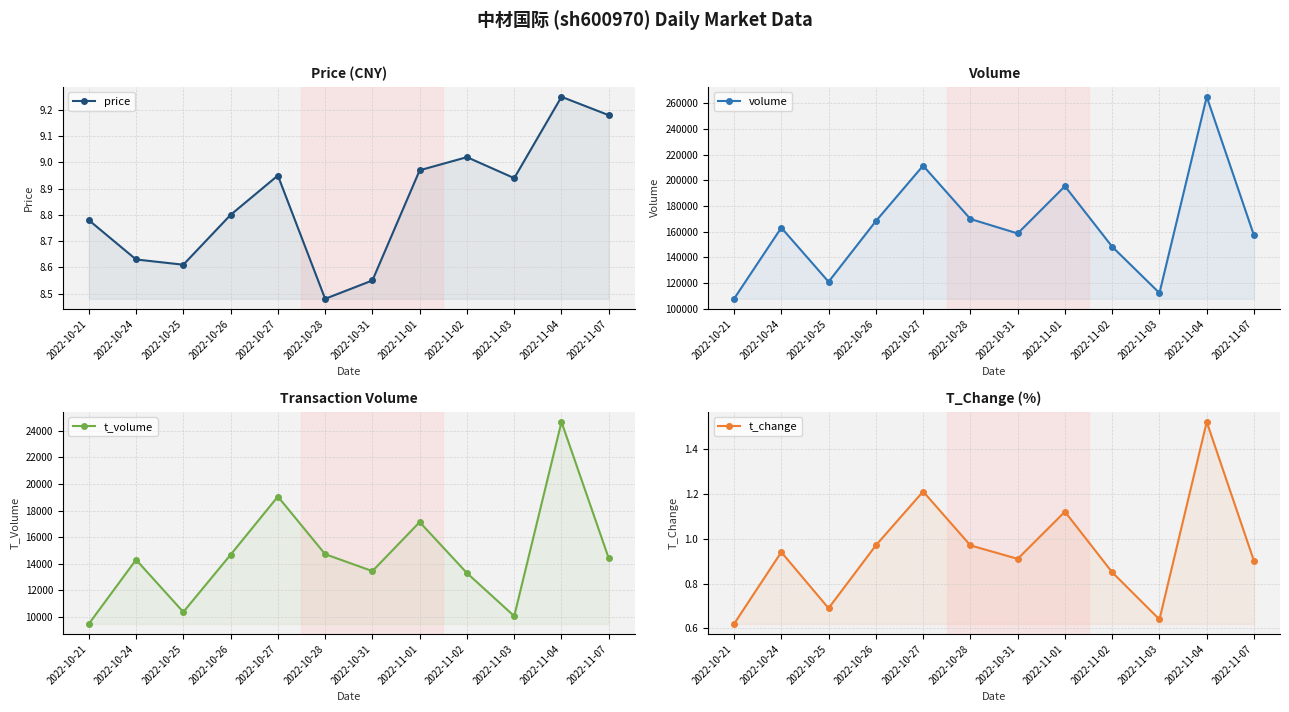

In t_change, how many points are higher than both neighbors (excluding endpoints)?

4